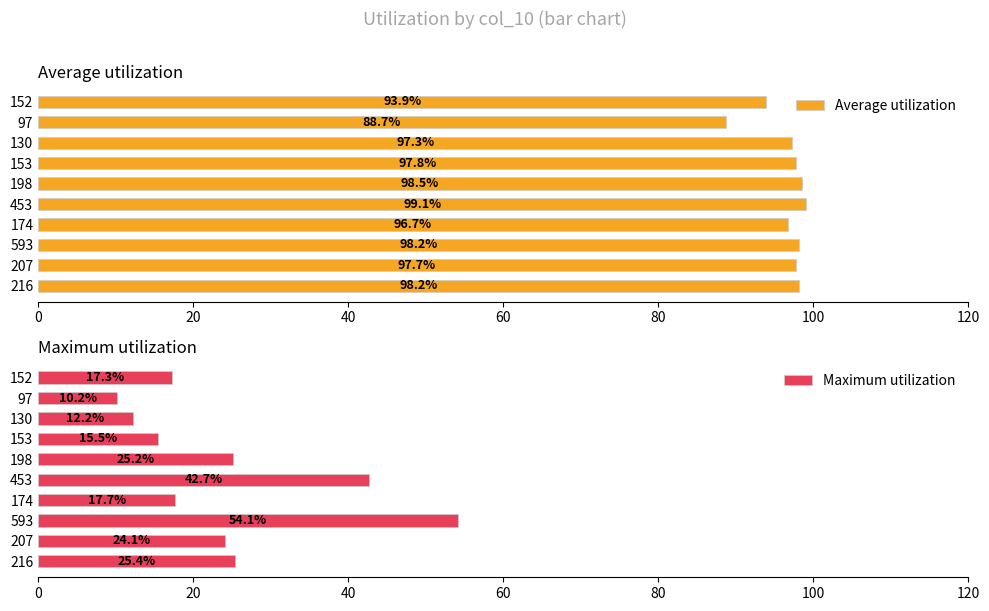

What are all the series names shown in the legend?

Average utilization, Maximum utilization